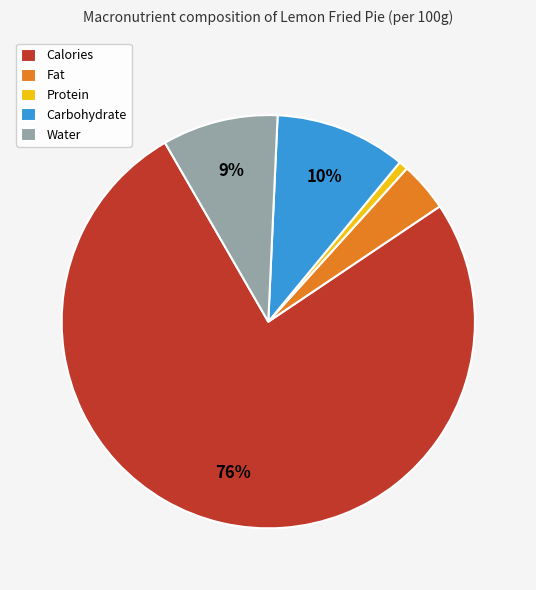

Between Fat and Protein, which is larger?

Fat